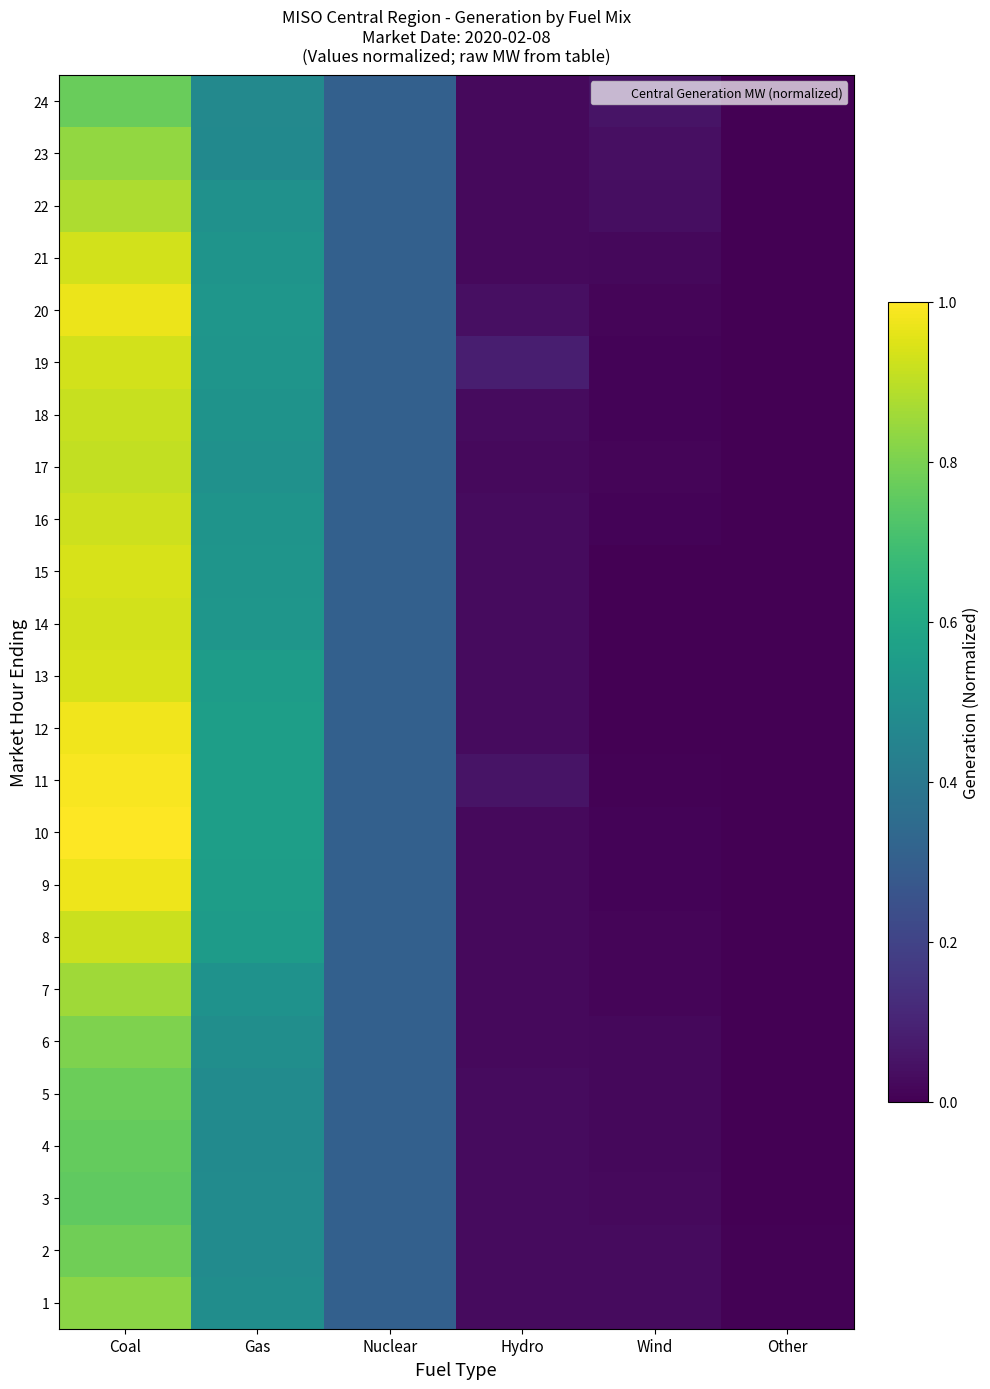

At which category does the chart reach its minimum across all series?

Wind